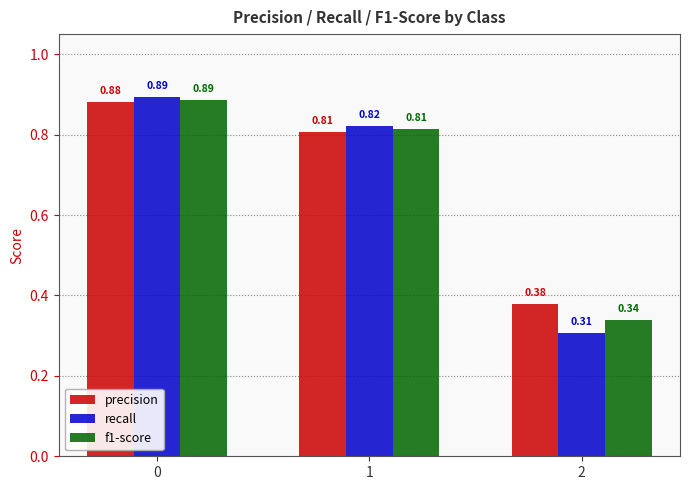

List the labels in order of f1-score value, largest first.

0, 1, 2